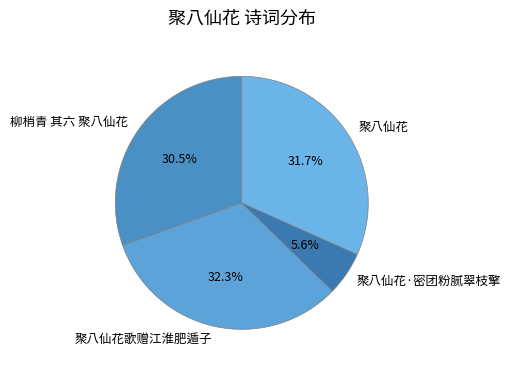

Is it true that 聚八仙花·密团粉腻翠枝擎 is 6% of the pie?

True